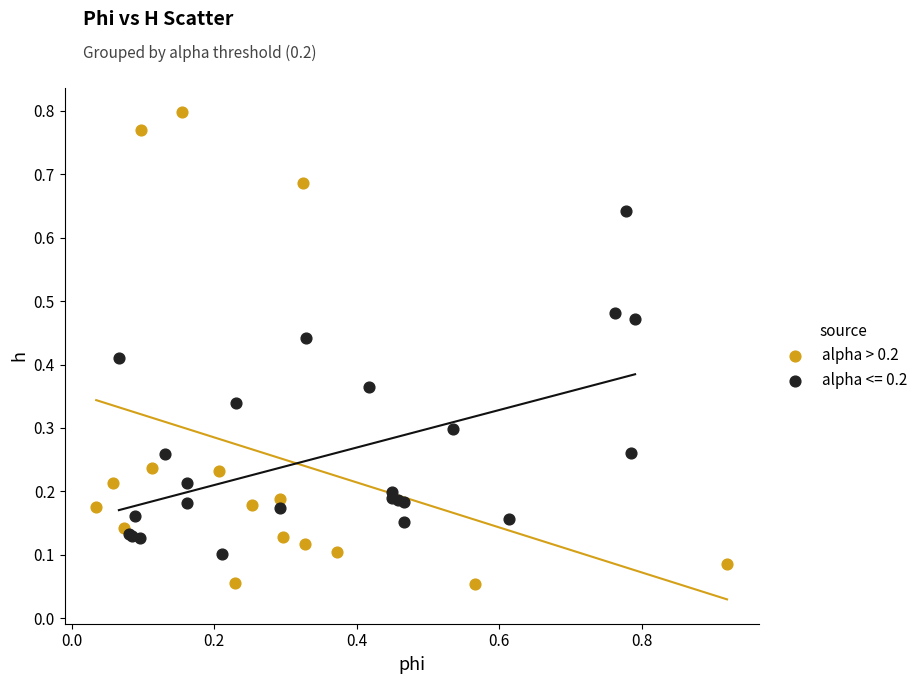

Which series has the largest Y range (max minus min)?

alpha > 0.2